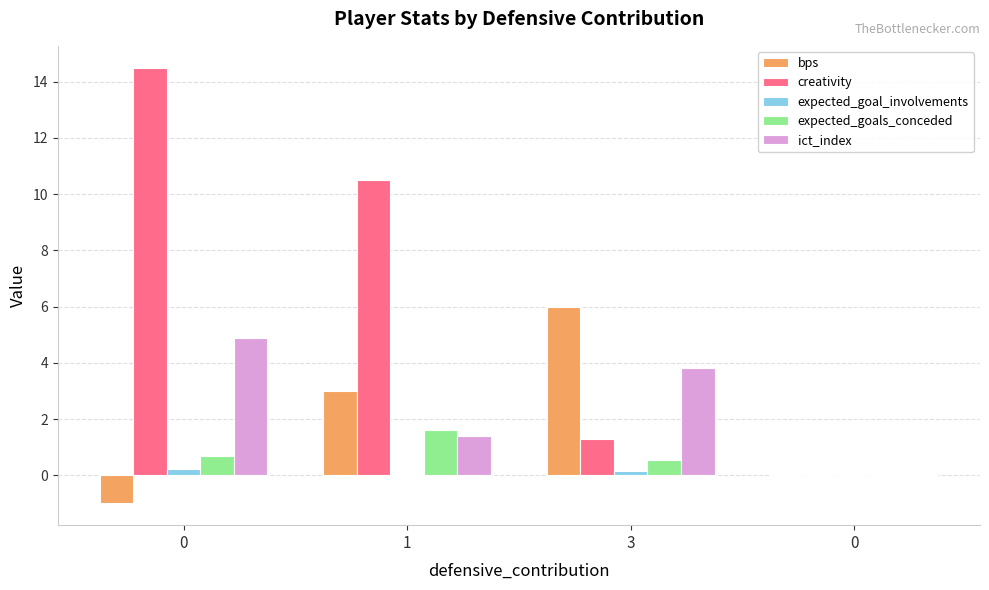

What are all the series names shown in the legend?

bps, creativity, expected_goal_involvements, expected_goals_conceded, ict_index